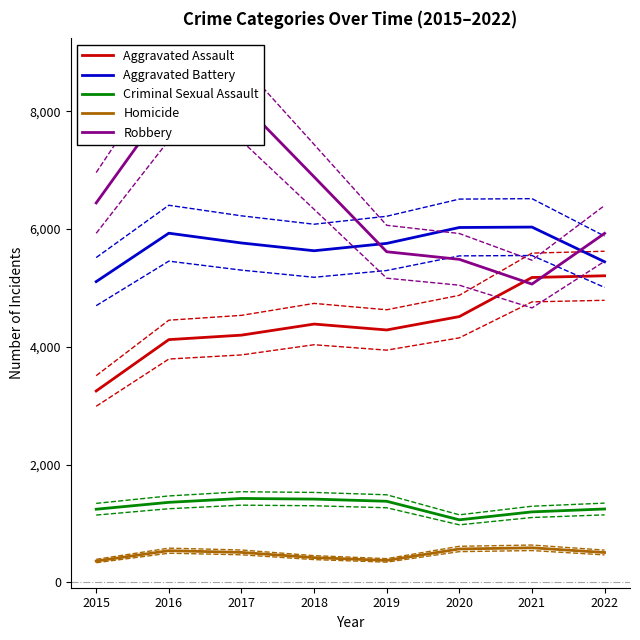

What is the maximum value for Aggravated Assault?

5206